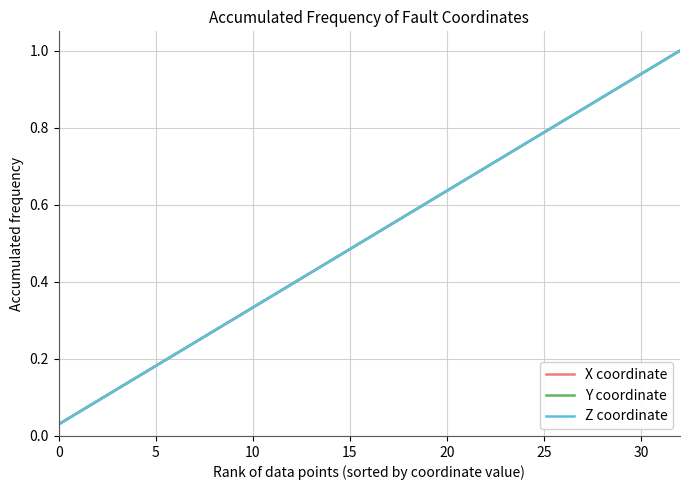

Does the chart have visible grid lines?

Yes